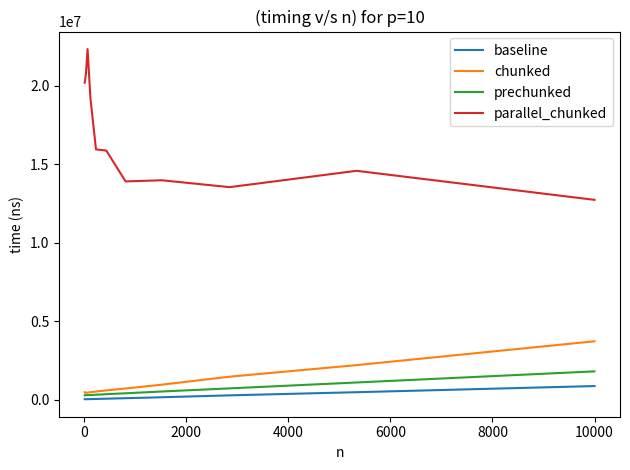

In prechunked, how many points are higher than both neighbors (excluding endpoints)?

1